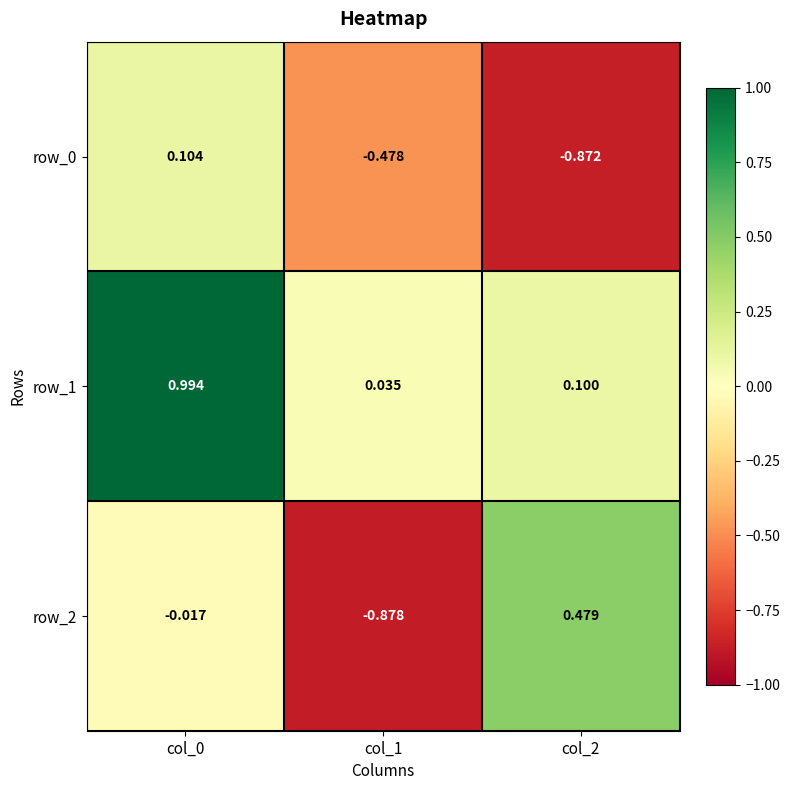

Is the value of row_0 at col_0 greater than the value of row_1 at col_0?

No